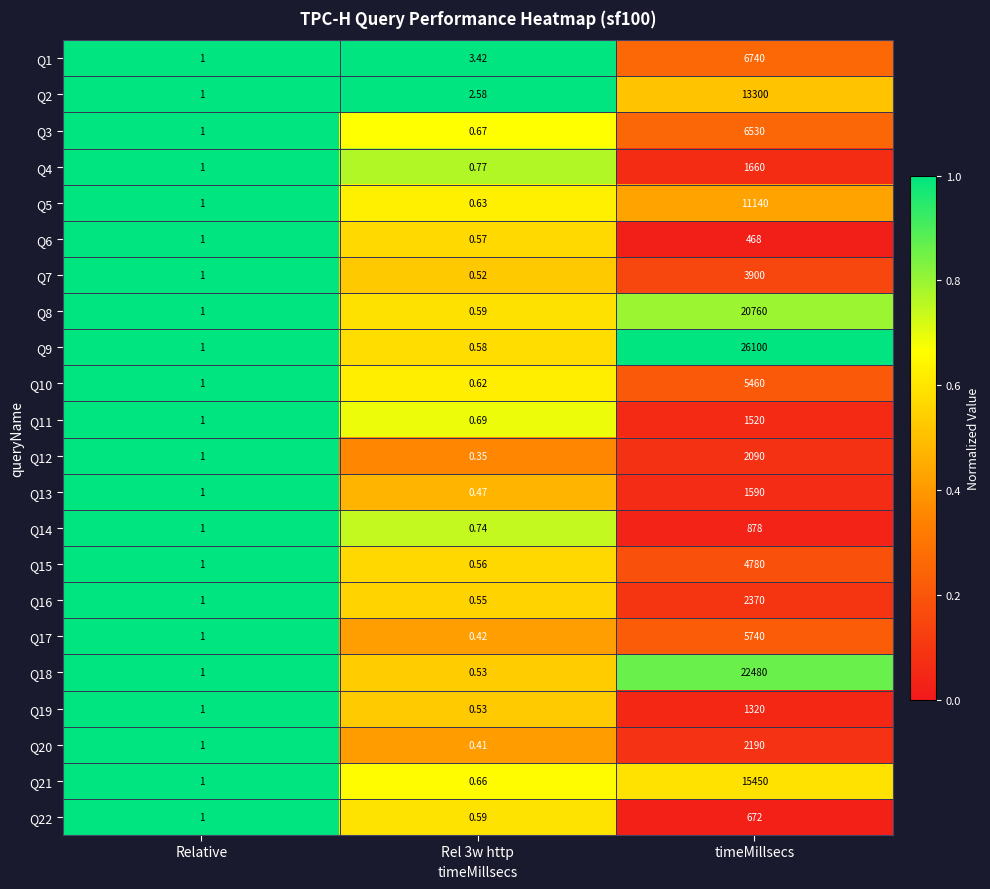

At which category does the chart reach its peak across all series?

timeMillsecs